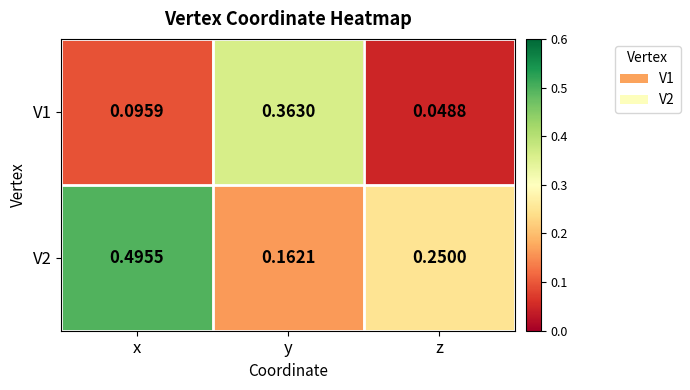

At which label is V2 closest to 0?

y